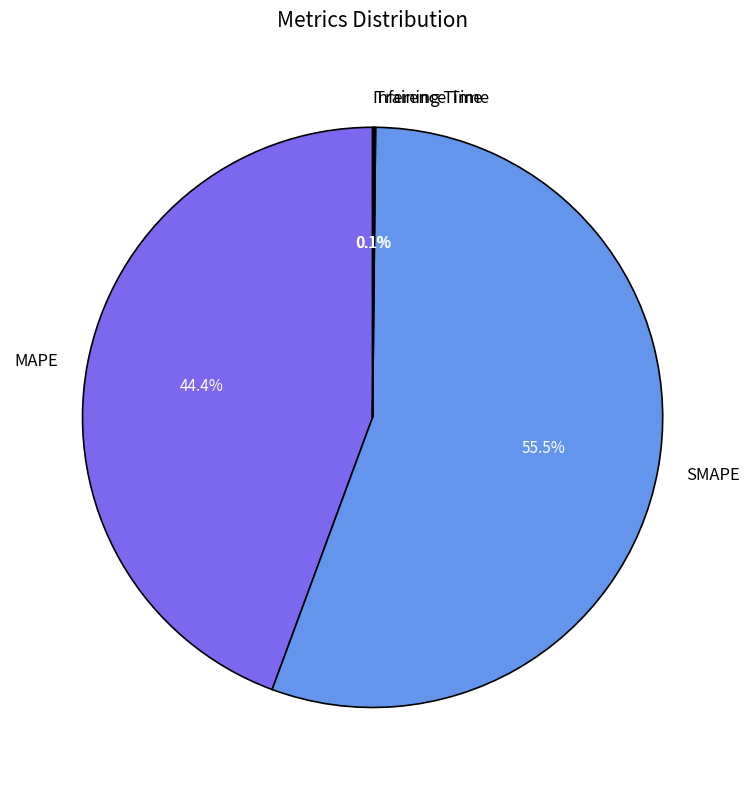

Is there a majority slice in this chart?

Yes